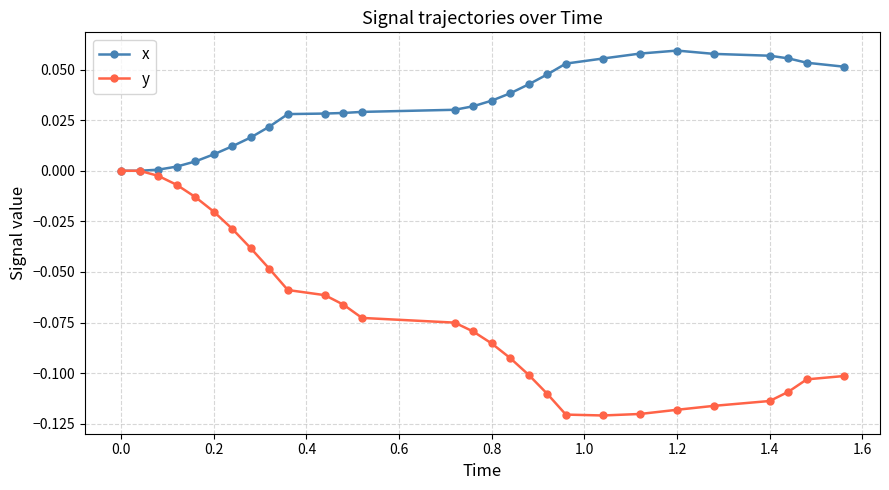

List the series in order of their peak value, lowest first.

y, x